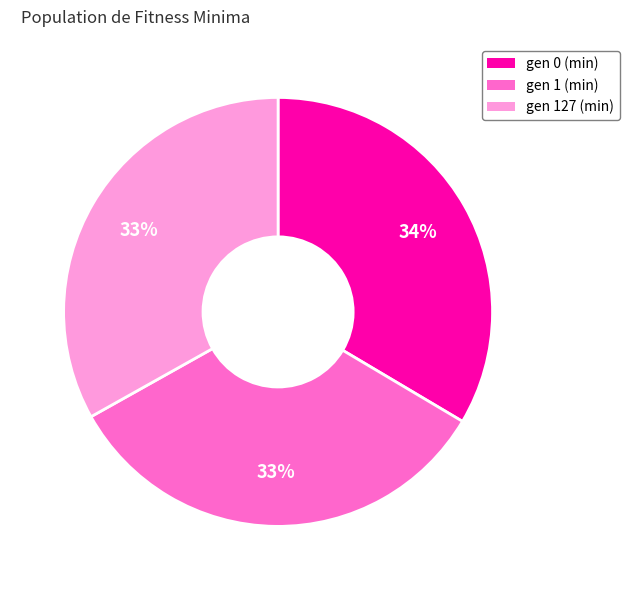

Does any single category account for the majority?

No